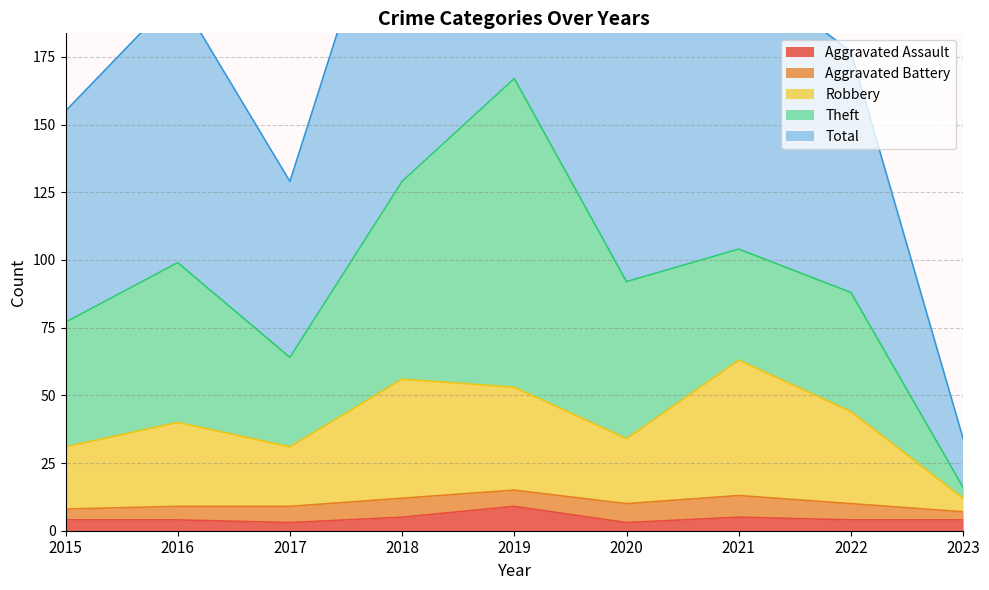

True or false: Aggravated Assault has a value of 4 at 2022.

True